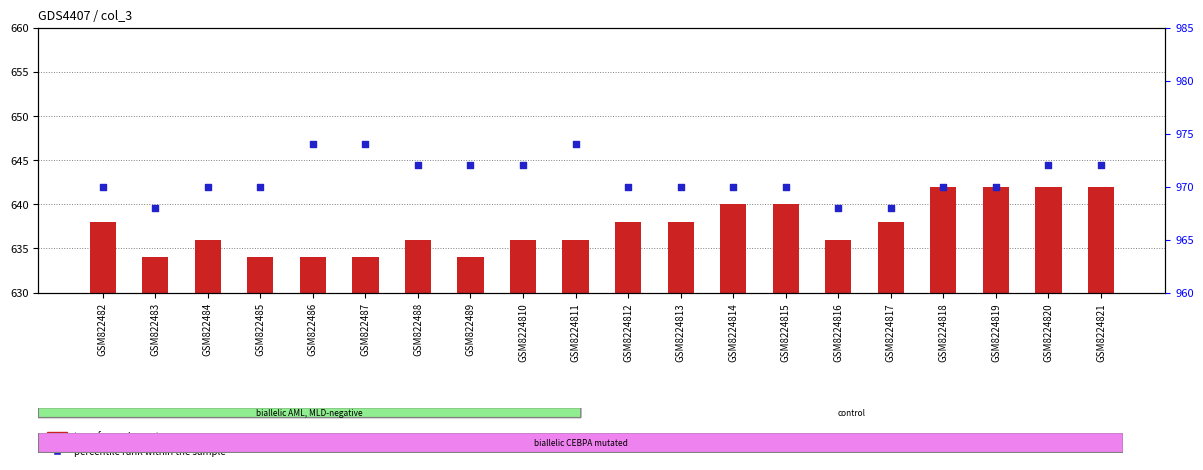

Is the value of transformed count at GSM822487 greater than the value of percentile rank within the sample at GSM822483?

No